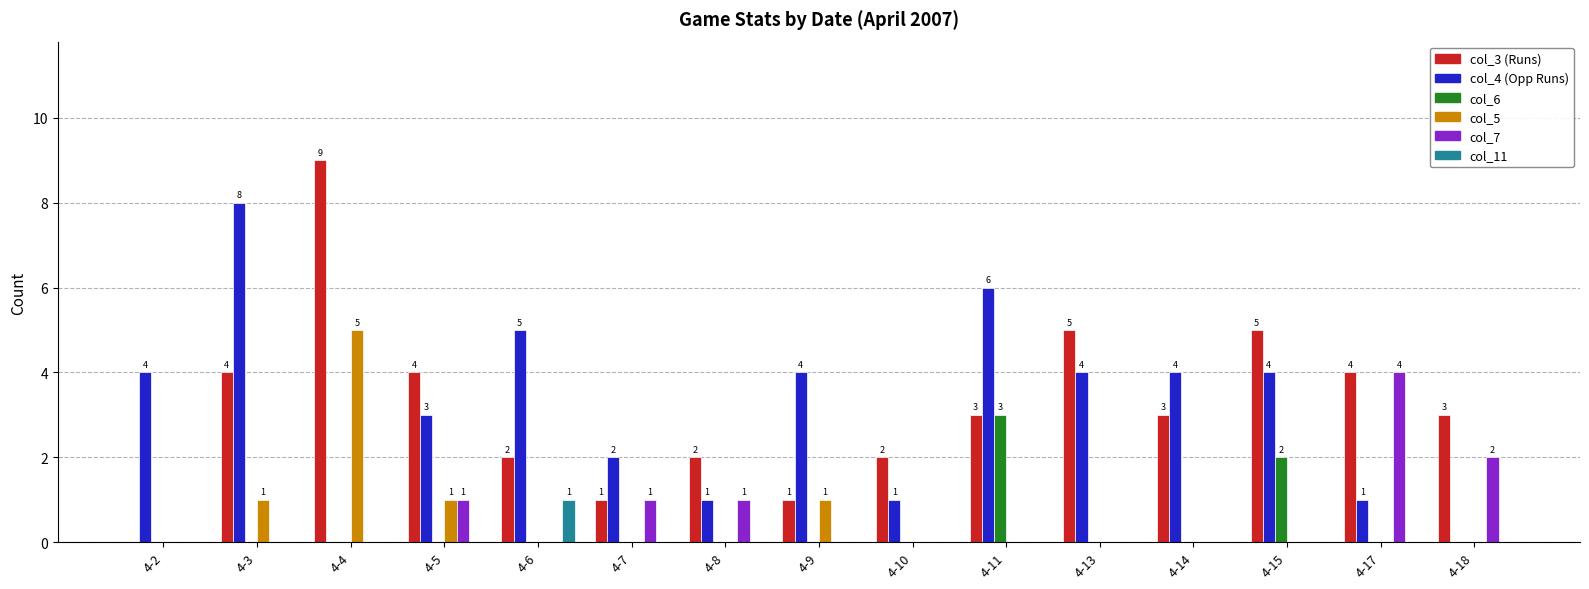

What is the average value of the col_4 (Opp Runs) series?

3